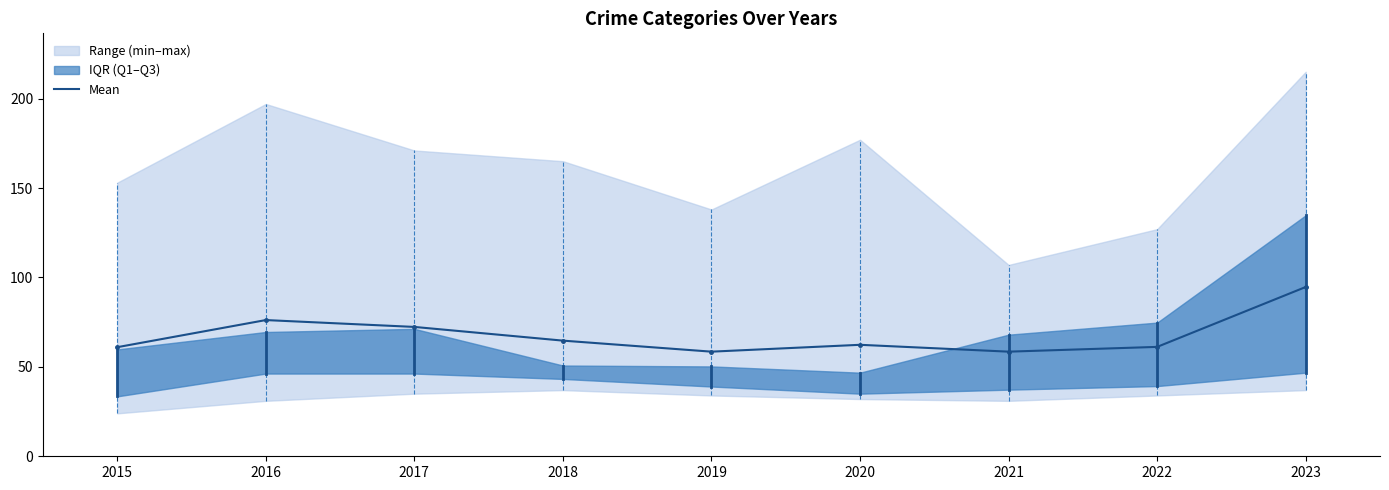

Where is the data nearest to the value 76?

2016